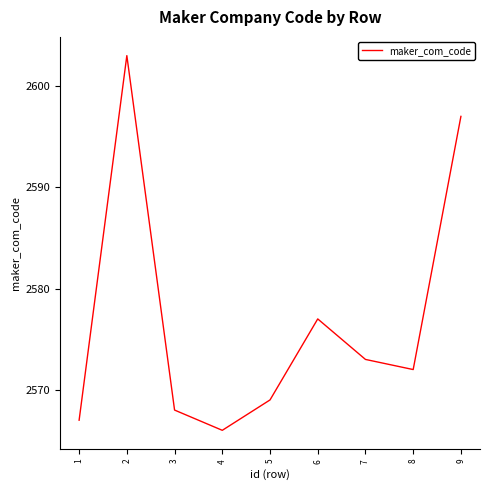

Is it true that the value at 5 is 4363?

False